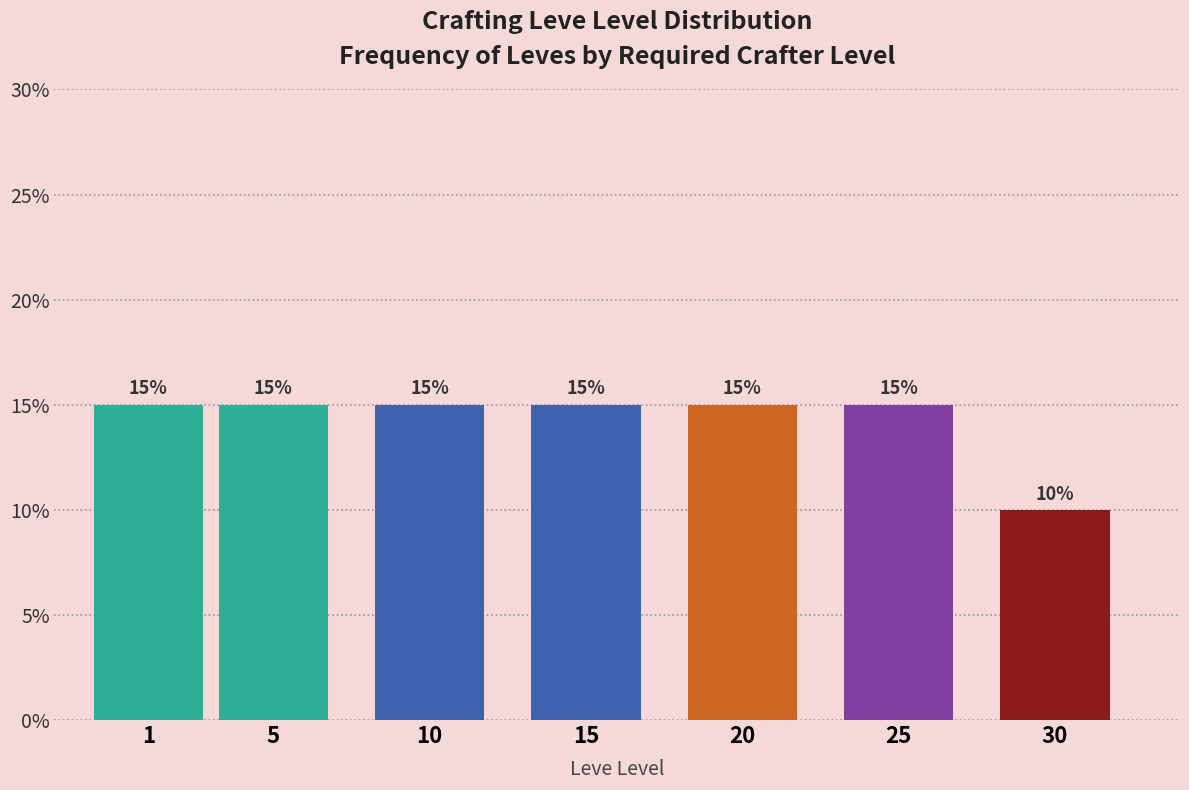

Reading left to right, what are all the values shown in this chart?

15	15	15	15	15	15	10